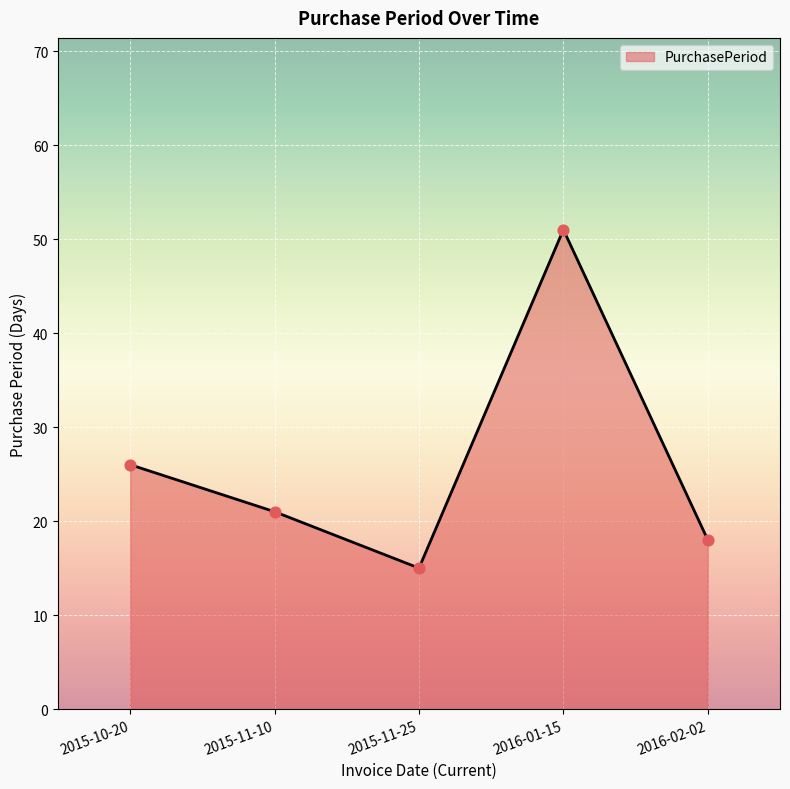

Between 2015-10-20 and 2016-02-02, which is larger?

2015-10-20